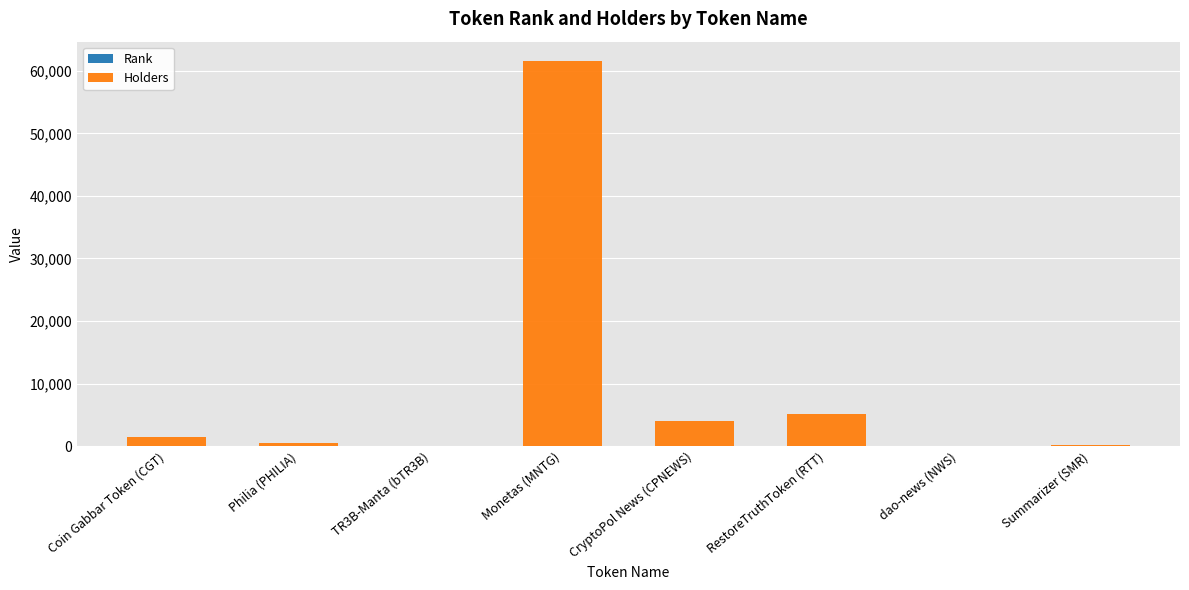

At which category is the sum across all series the highest?

Monetas (MNTG)